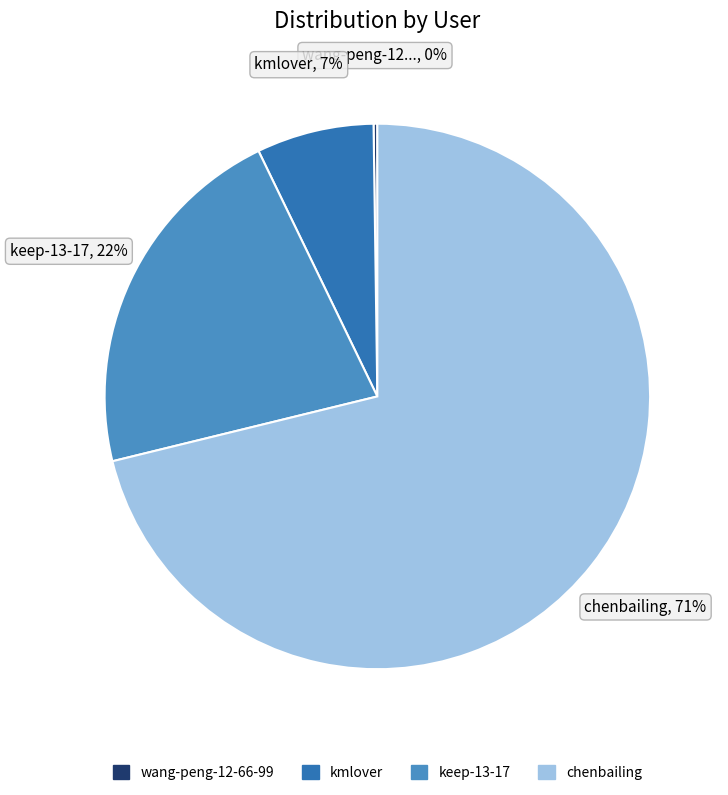

Do kmlover and chenbailing together represent more than half of the pie?

Yes